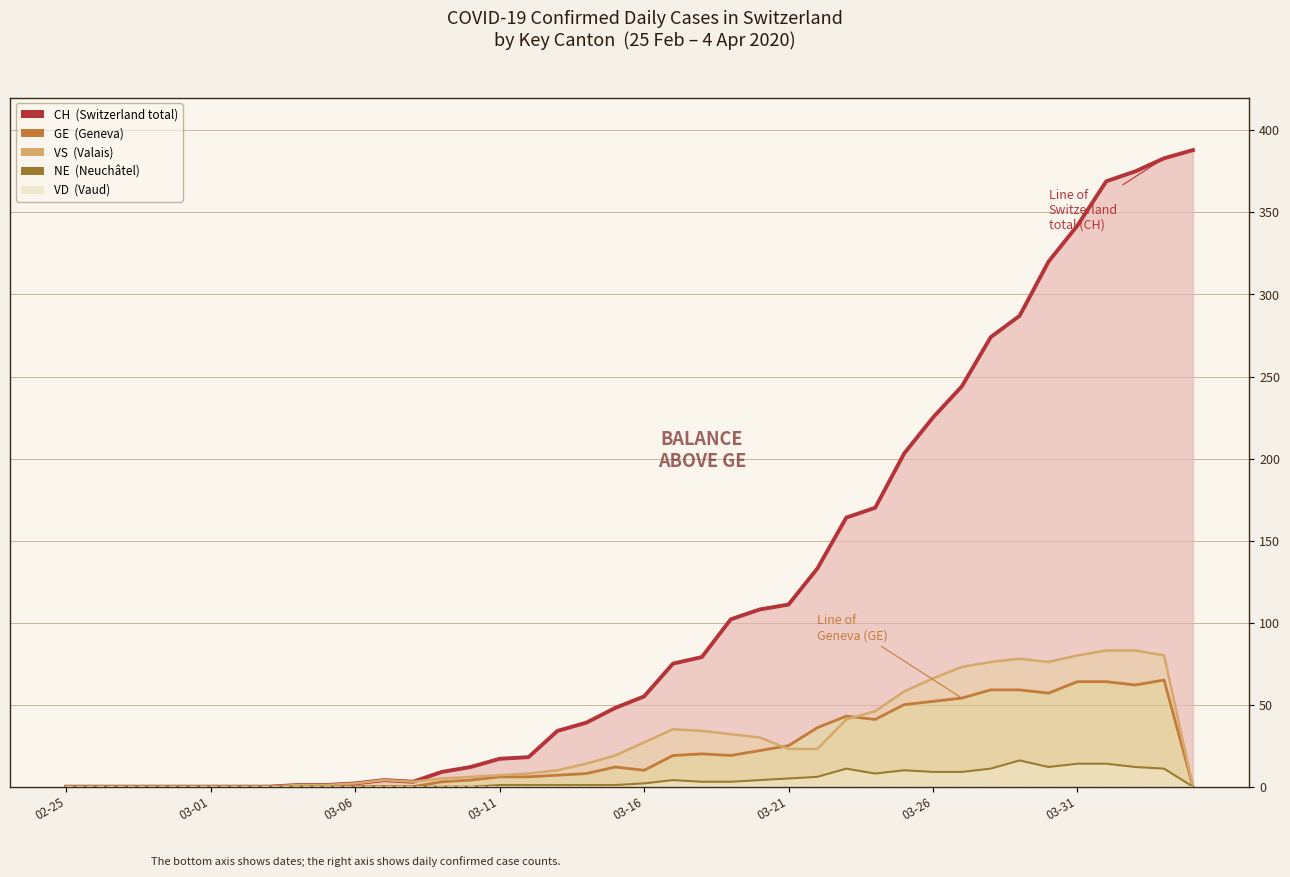

What are all the series names shown in the legend?

CH  (Switzerland total), GE  (Geneva), VS  (Valais), NE  (Neuchâtel), VD  (Vaud)